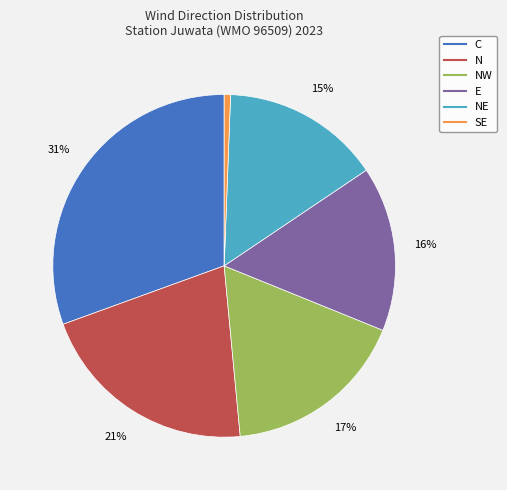

Is there any slice that represents more than half of the pie?

No